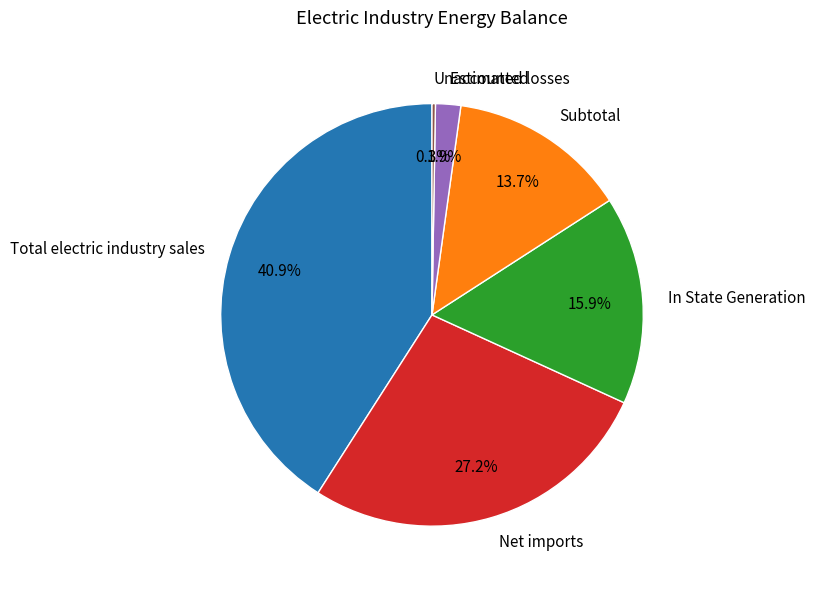

Which slice is the largest?

Total electric industry sales